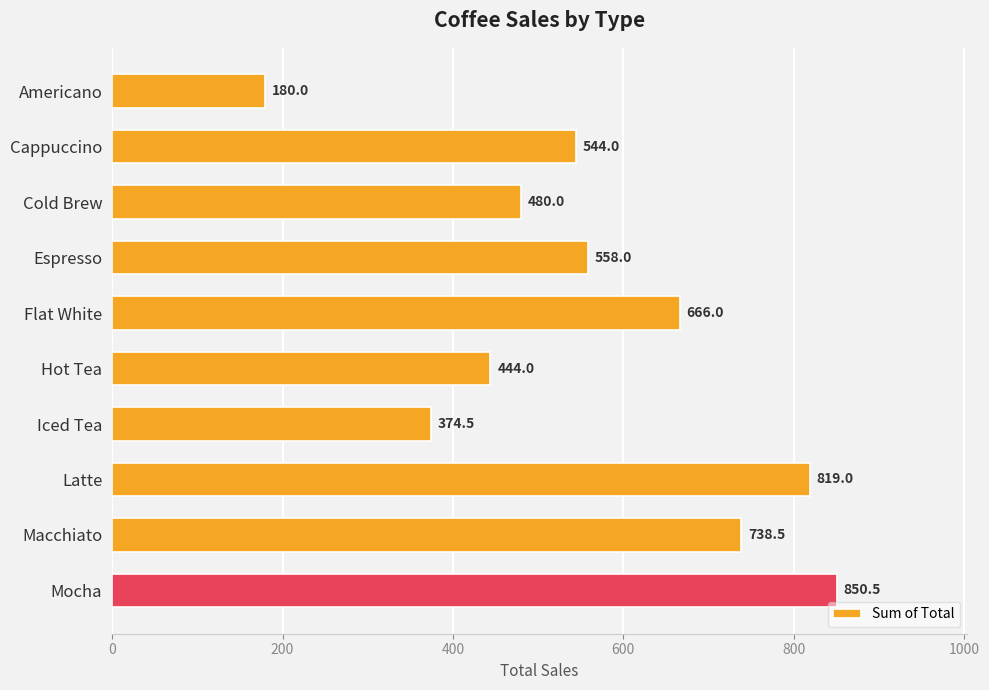

What position from the bottom is Macchiato?

2